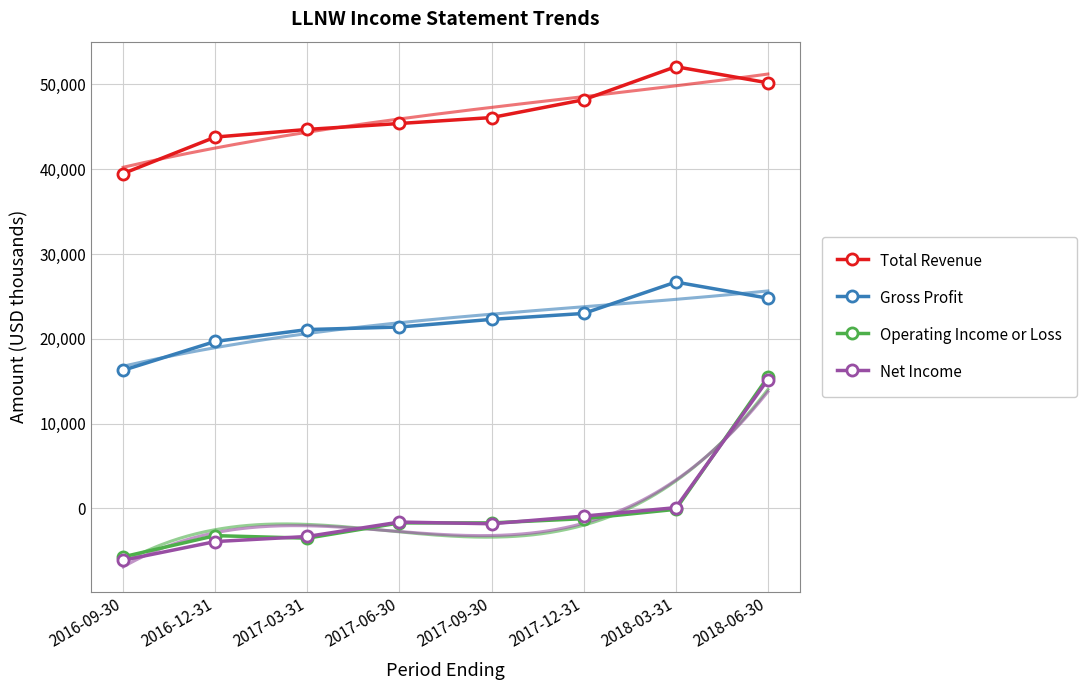

Is it true that Gross Profit equals 16300 at 2016-09-30?

True